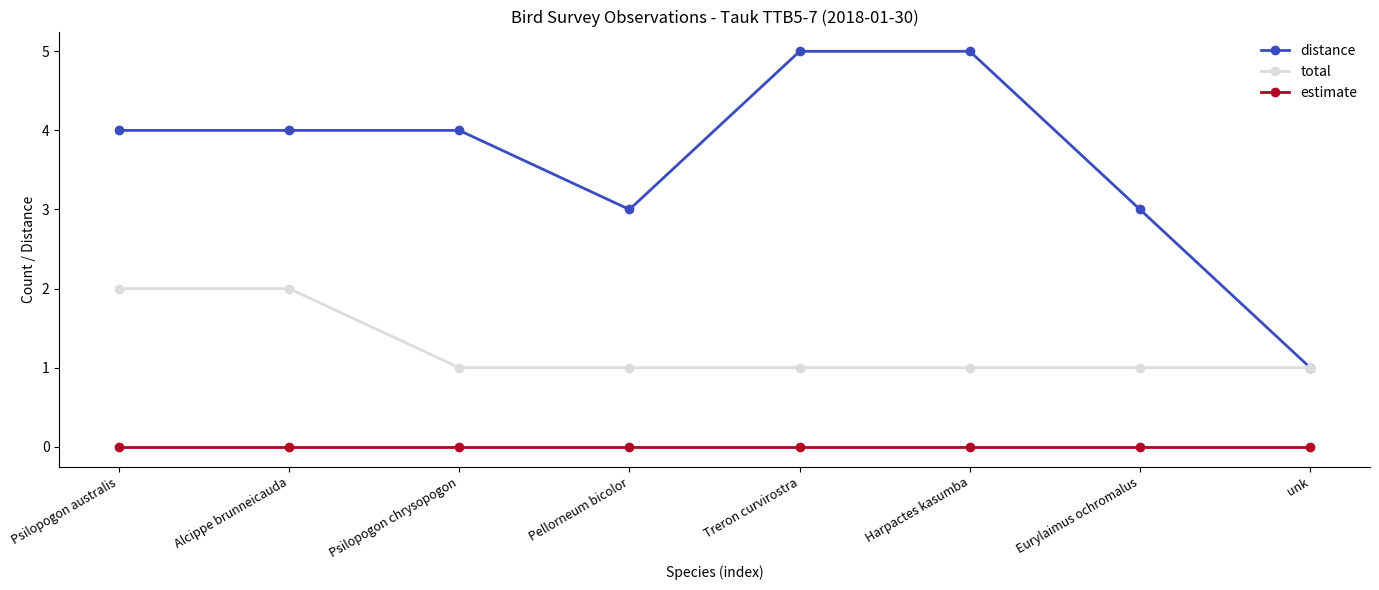

Reading left to right, transcribe all the data shown in this chart.

distance: Psilopogon australis=4	Alcippe brunneicauda=4	Psilopogon chrysopogon=4	Pellorneum bicolor=3	Treron curvirostra=5	Harpactes kasumba=5	Eurylaimus ochromalus=3	unk=1
total: Psilopogon australis=2	Alcippe brunneicauda=2	Psilopogon chrysopogon=1	Pellorneum bicolor=1	Treron curvirostra=1	Harpactes kasumba=1	Eurylaimus ochromalus=1	unk=1
estimate: Psilopogon australis=0	Alcippe brunneicauda=0	Psilopogon chrysopogon=0	Pellorneum bicolor=0	Treron curvirostra=0	Harpactes kasumba=0	Eurylaimus ochromalus=0	unk=0